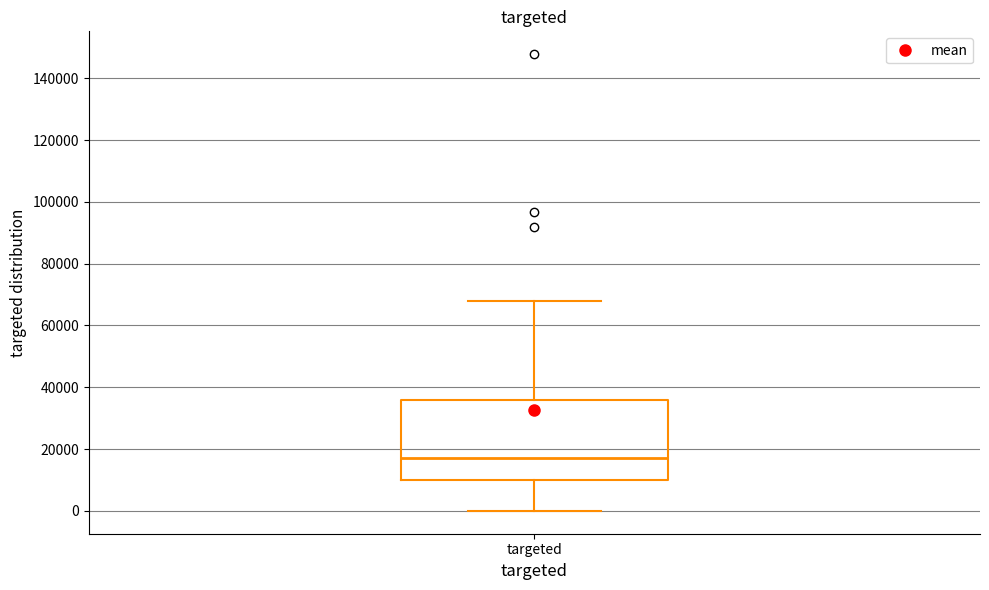

Transcribe this box plot: give where the median line is, the range the box spans, and where the two whiskers end, as read against the y-axis. The values are not printed on the chart, so give them approximately, as read against the axis.

median 18000, box 10000 to 36000, whiskers 0 to 68000